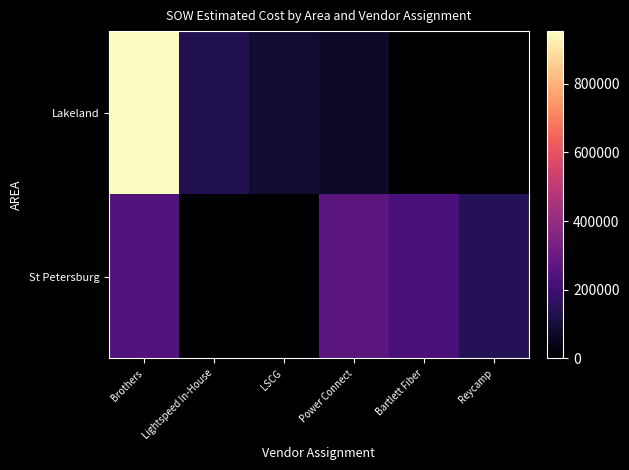

What is the total value across all series at Bartlett Fiber?

221946.5